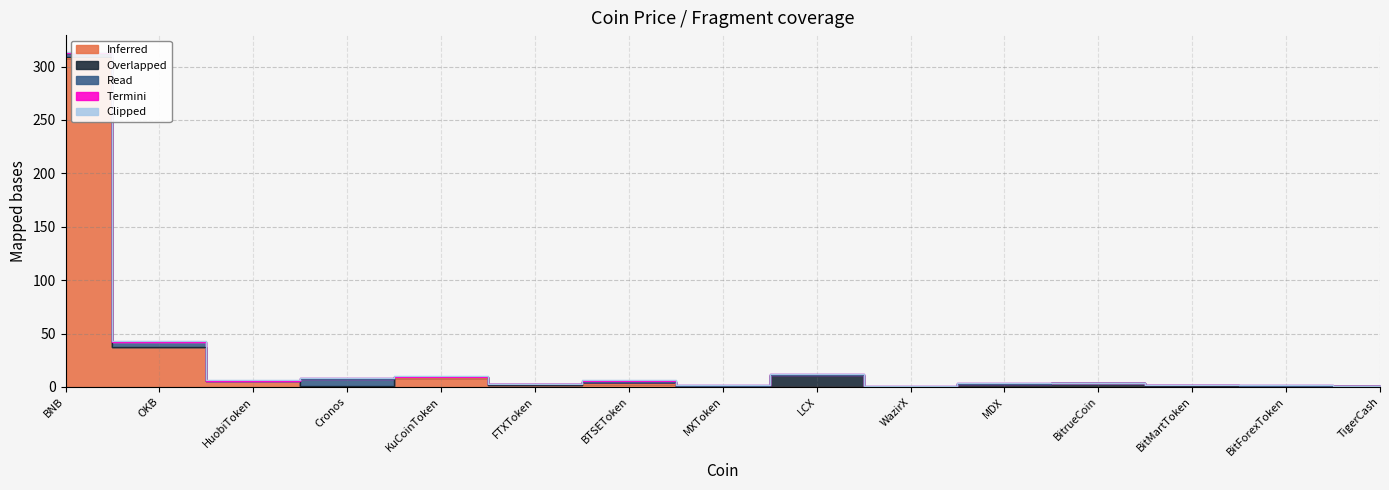

What value does the Clipped series have at BitForexToken?

0.1